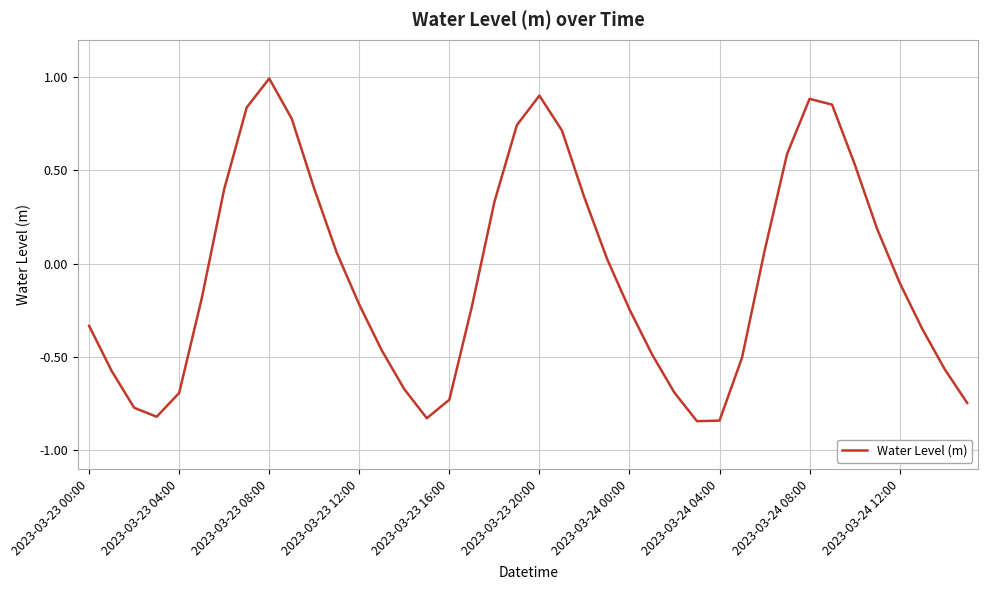

What is the difference between the maximum and minimum values?

1.8